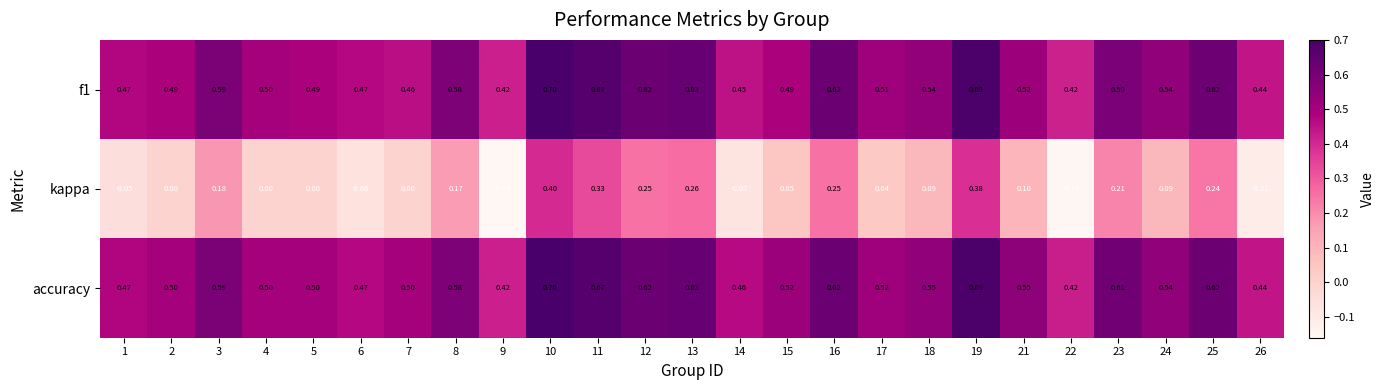

At which category is the sum across all series the highest?

10